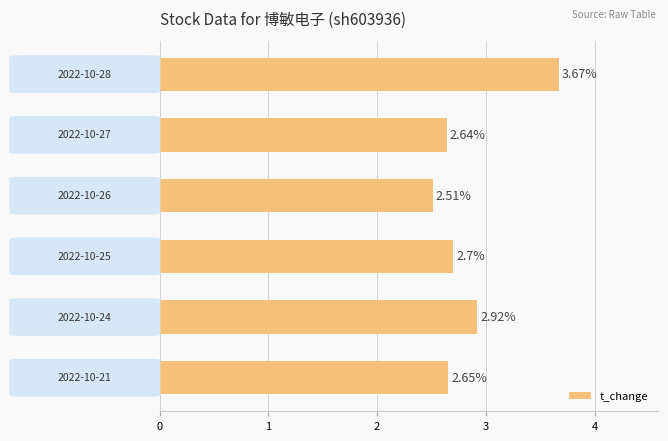

What is the average value?

2.8